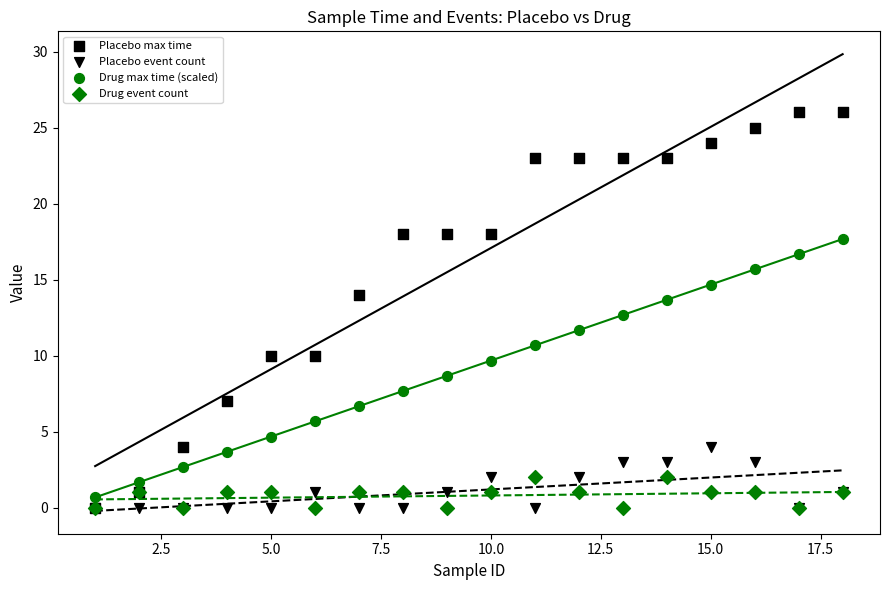

Which series contains the lowest Y value?

Placebo max time